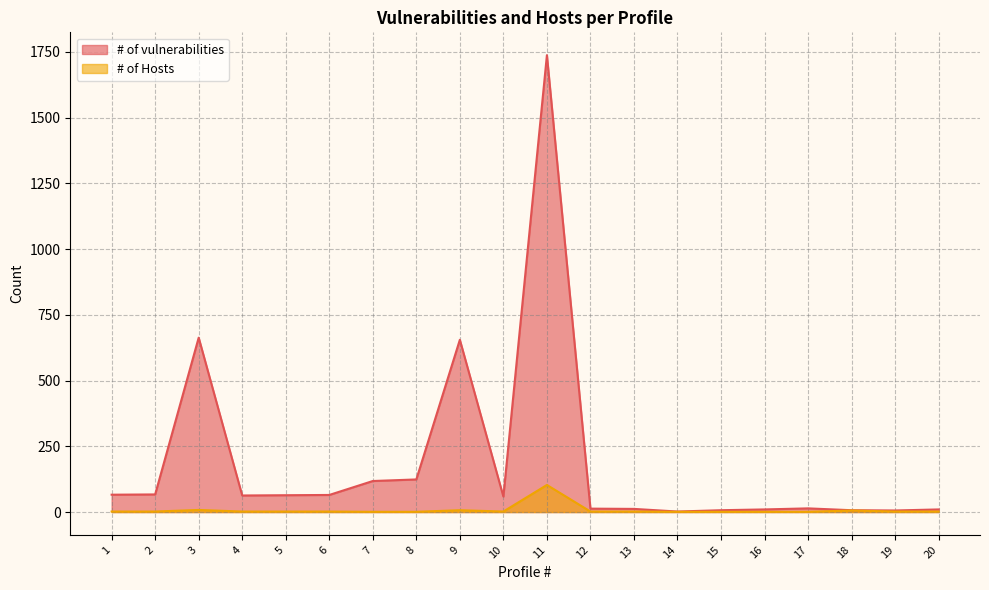

The # of vulnerabilities series shows 66 at 1. True or false?

True